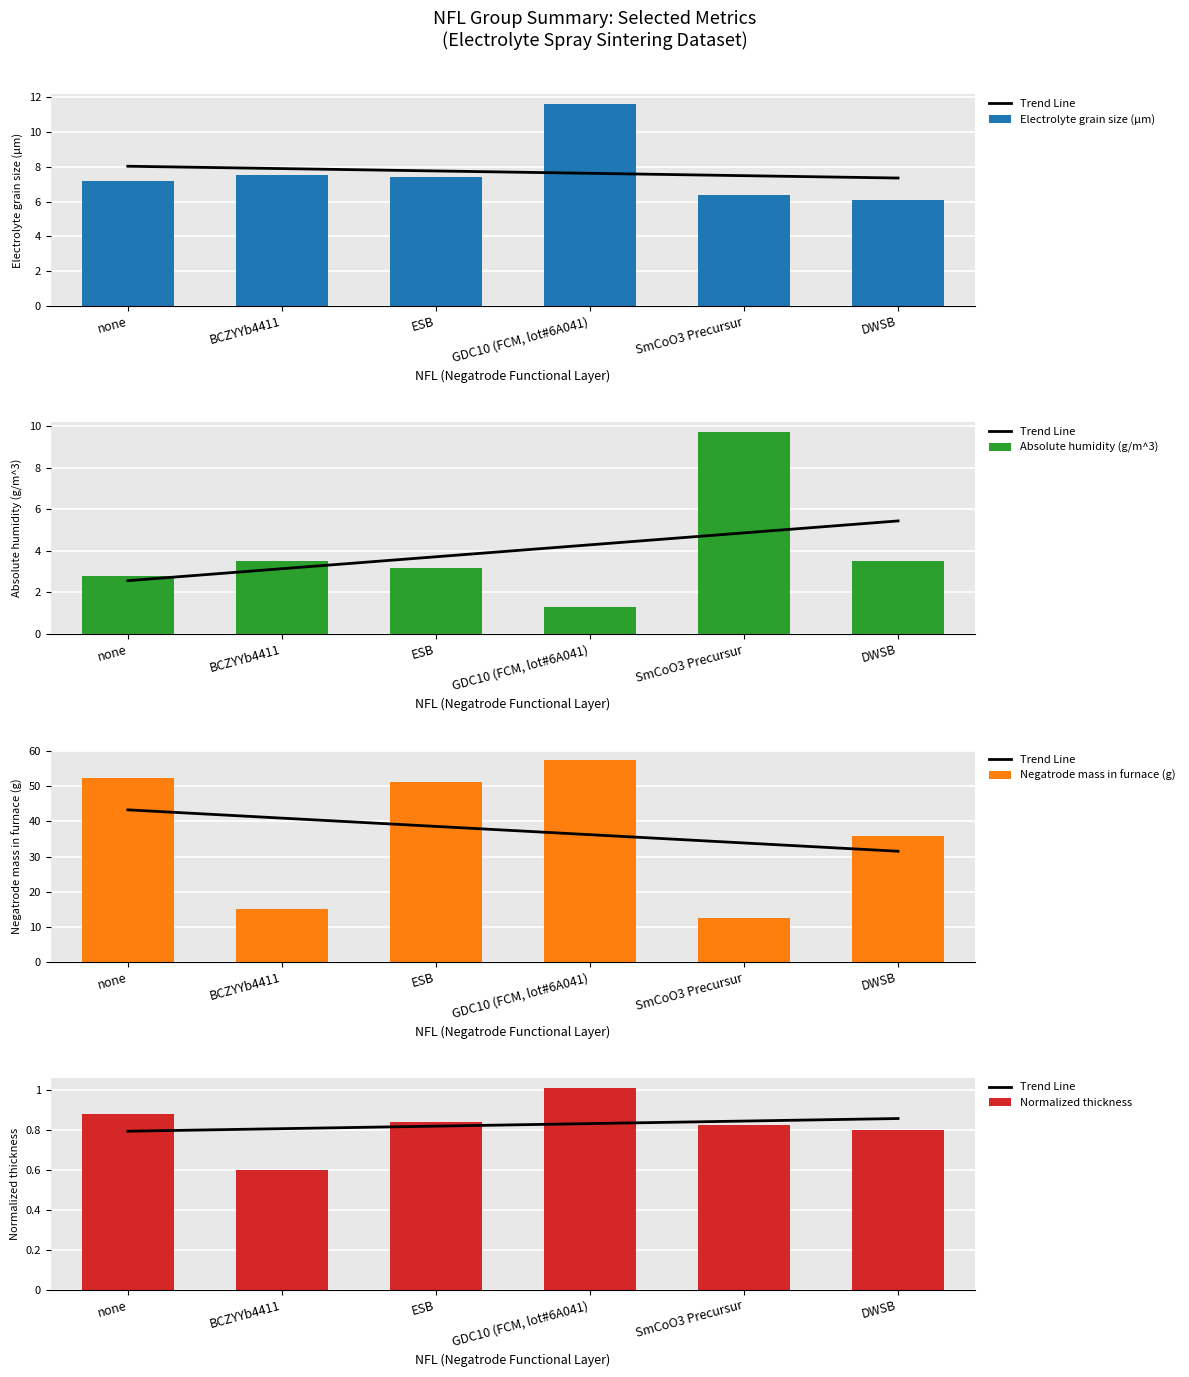

Which series changed the most between ESB and SmCoO3 Precursur?

Negatrode mass in furnace (g)